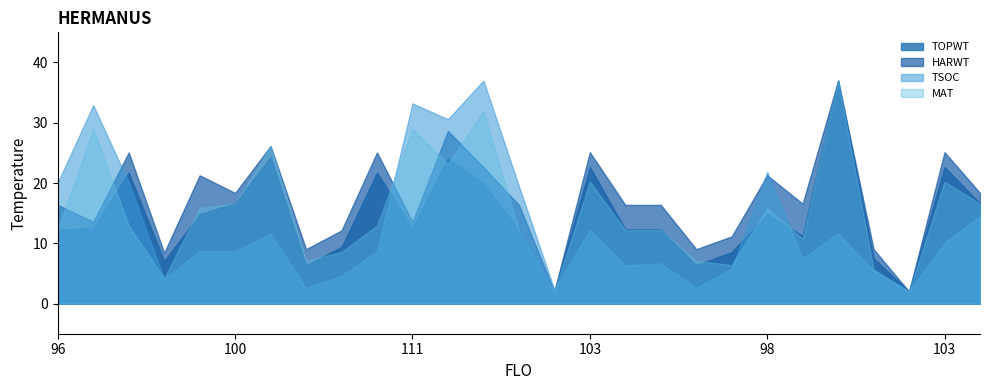

Which series changed the most between 21 and 23?

HARWT